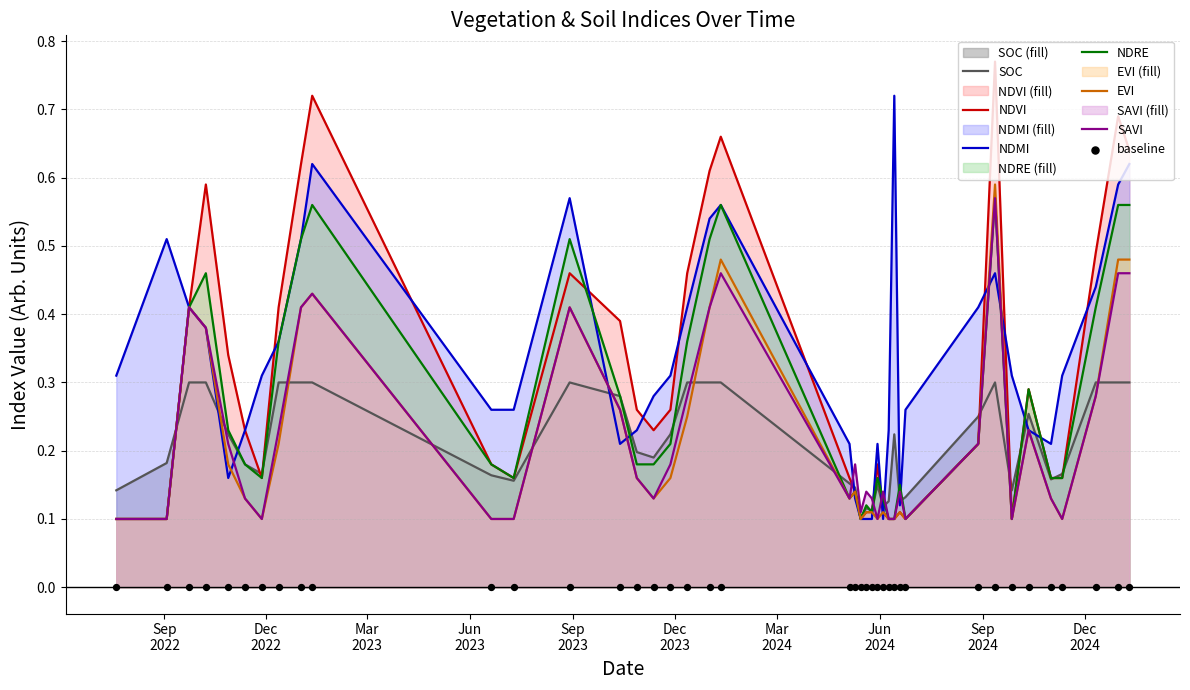

Is the value of soc at 10-07-2023 greater than the value of ndmi at 20-07-2022?

No